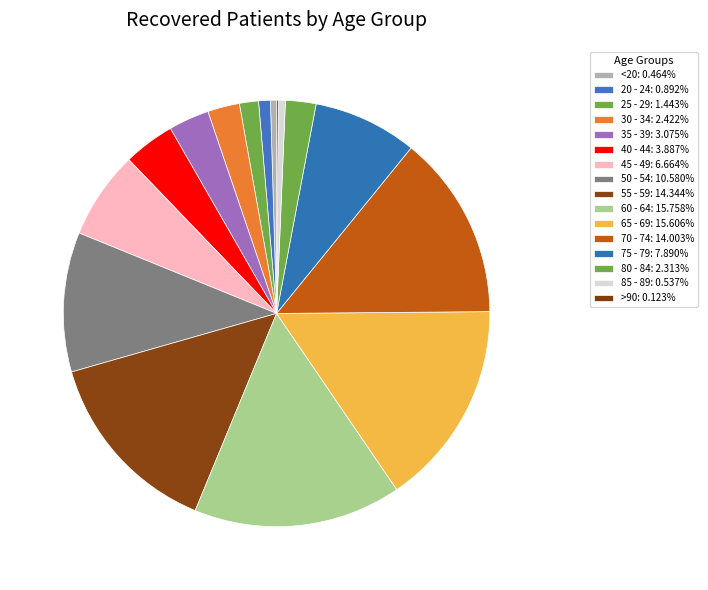

Is there any slice that represents more than half of the pie?

No